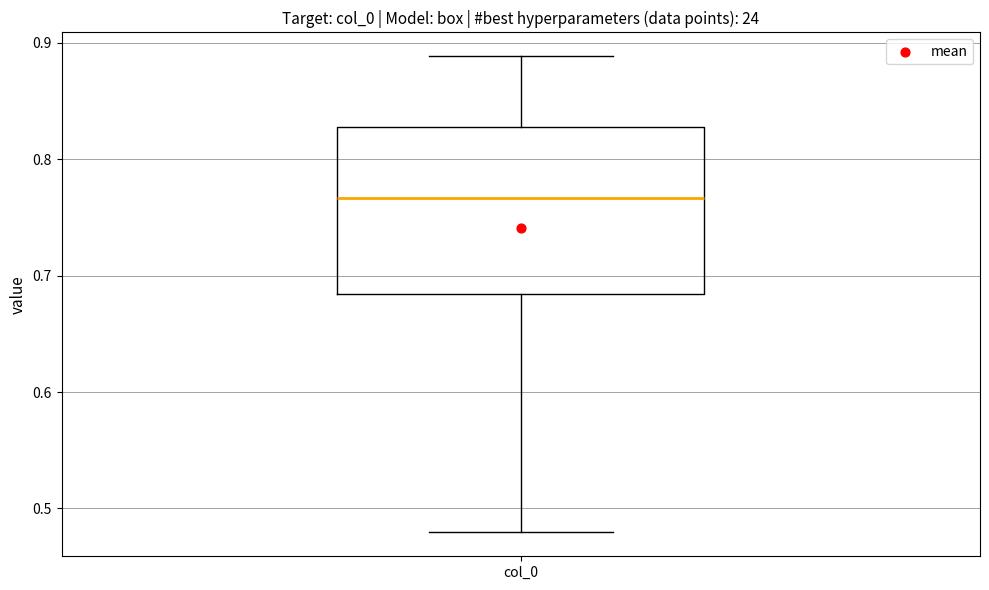

Transcribe this box plot: give where the median line is, the range the box spans, and where the two whiskers end, as read against the y-axis. The values are not printed on the chart, so give them approximately, as read against the axis.

median 0.77, box 0.68 to 0.83, whiskers 0.48 to 0.89